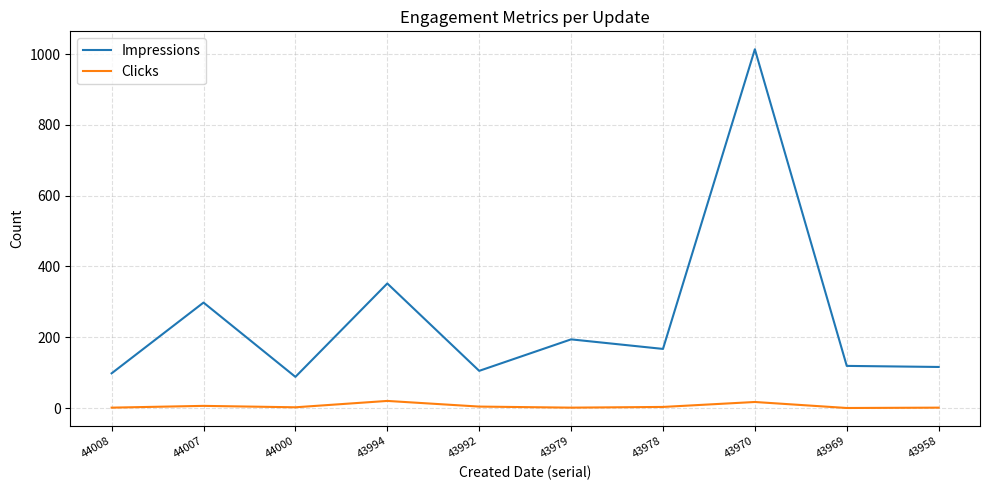

True or false: Impressions and Clicks cross at least once.

False